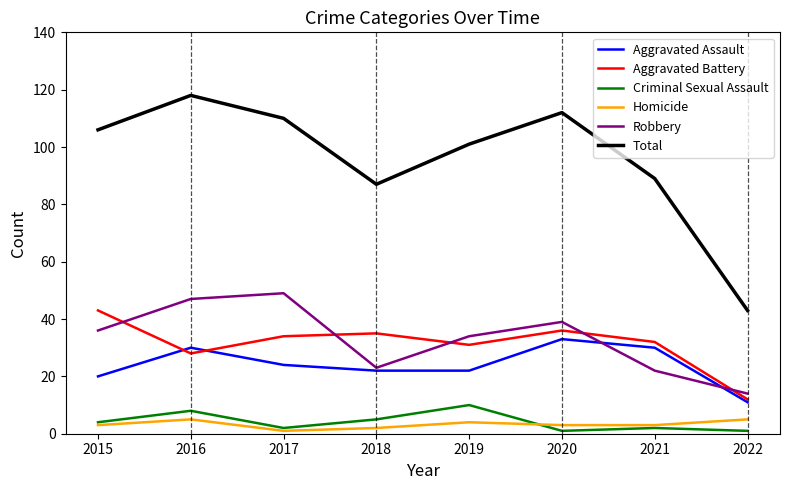

Reading left to right, list all the values displayed in this chart.

Aggravated Assault: 20	30	24	22	22	33	30	11
Aggravated Battery: 43	28	34	35	31	36	32	12
Criminal Sexual Assault: 4	8	2	5	10	1	2	1
Homicide: 3	5	1	2	4	3	3	5
Robbery: 36	47	49	23	34	39	22	14
Total: 106	118	110	87	101	112	89	43